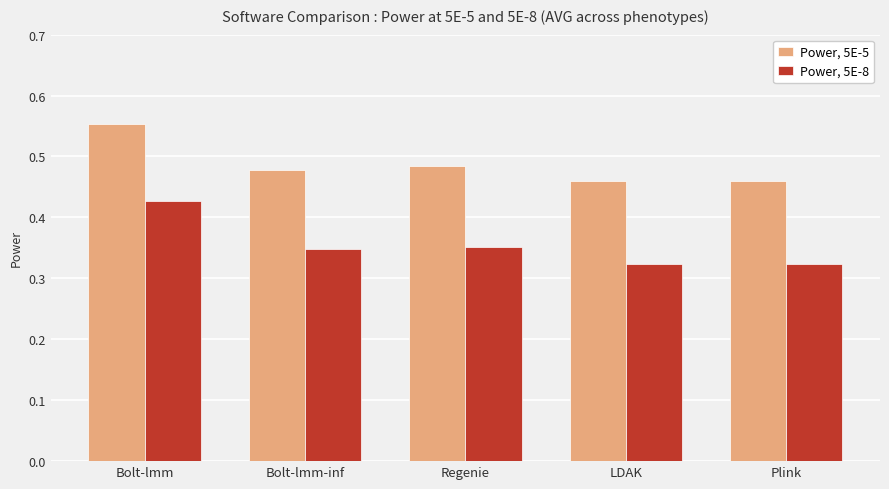

What position from the left is Bolt-lmm-inf?

2